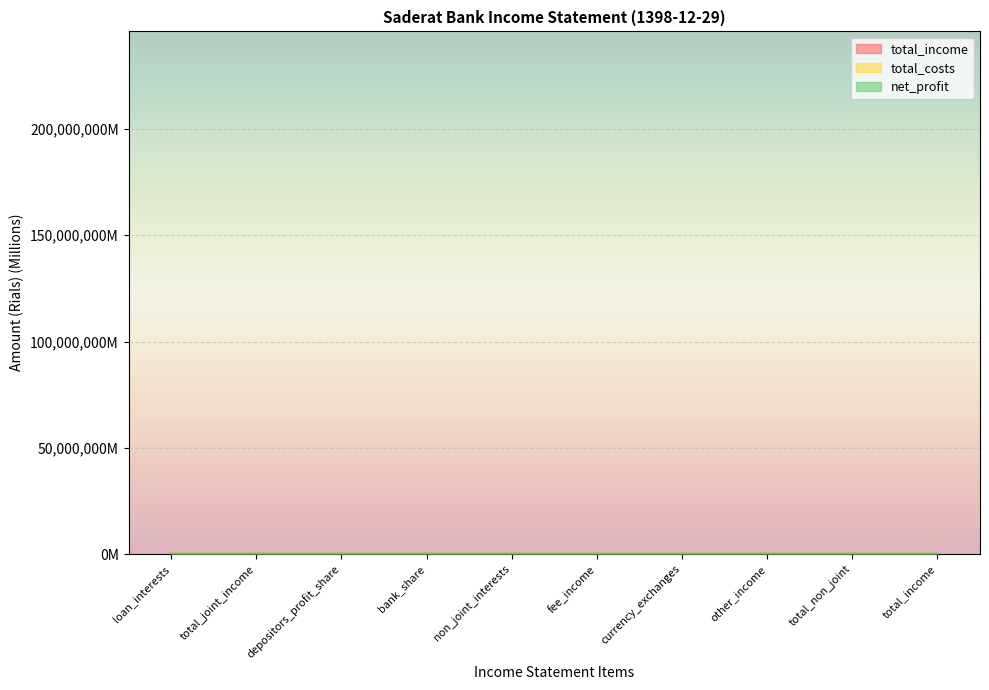

What value does the total_income series have at total_non_joint?

72.1